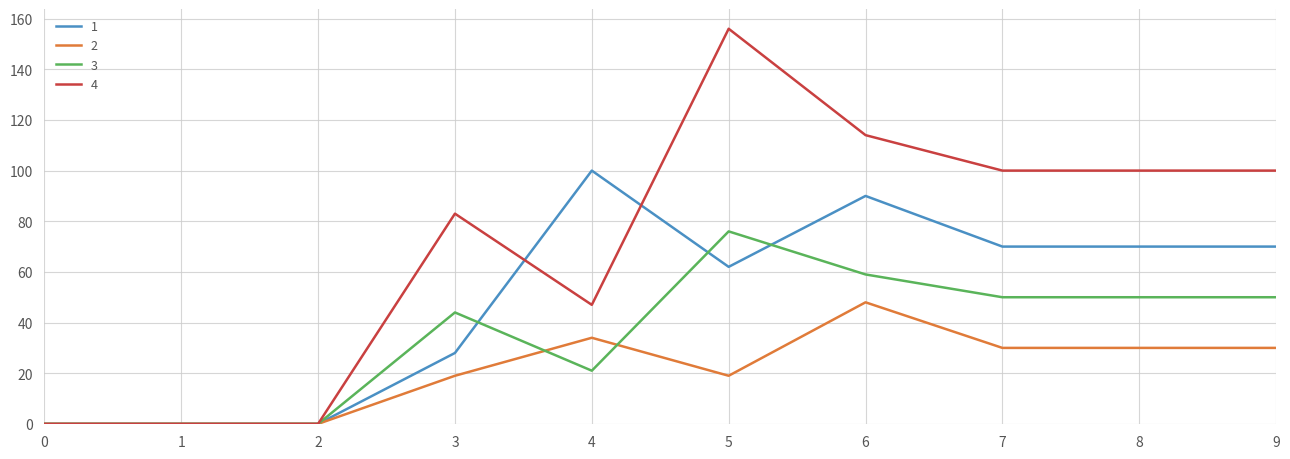

Reading left to right, list all the values displayed in this chart.

1: 0=0	1=0	2=0	3=28	4=100	5=62	6=90	7=70	8=70	9=70
2: 0=0	1=0	2=0	3=19	4=34	5=19	6=48	7=30	8=30	9=30
3: 0=0	1=0	2=0	3=44	4=21	5=76	6=59	7=50	8=50	9=50
4: 0=0	1=0	2=0	3=83	4=47	5=156	6=114	7=100	8=100	9=100